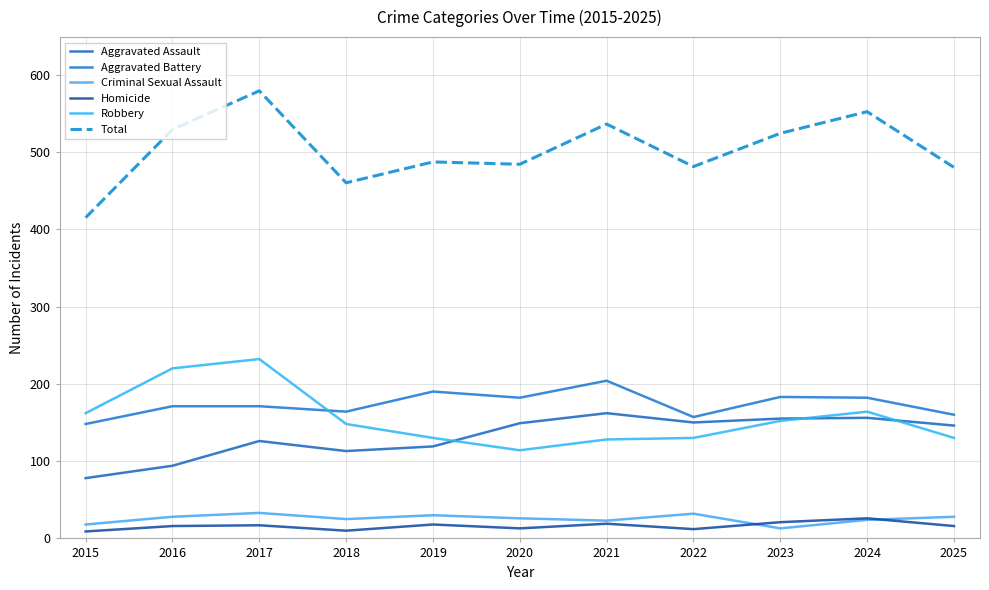

True or false: Total and Robbery intersect in this chart.

False